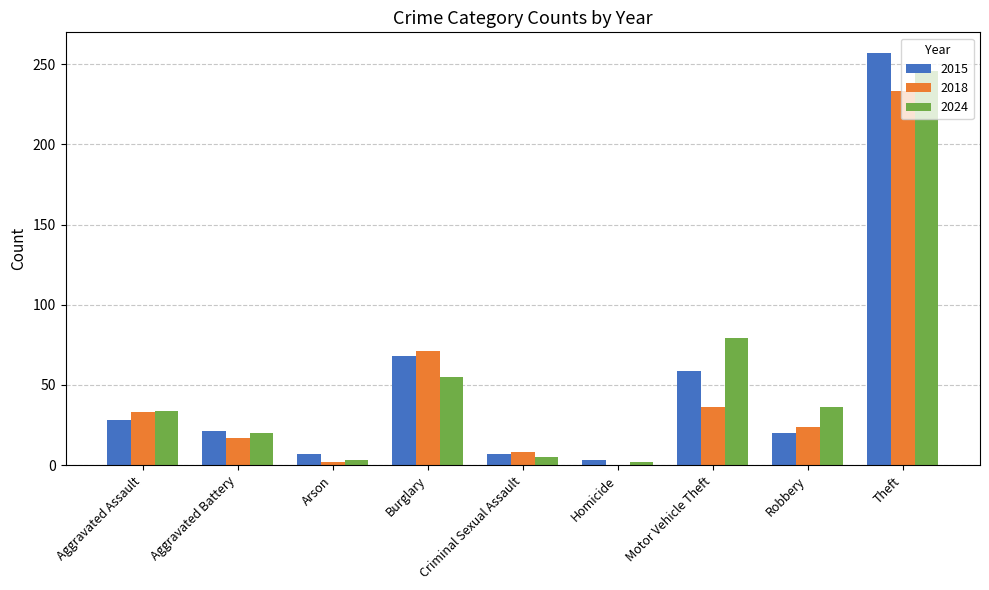

Which series has the widest spread of values?

2015